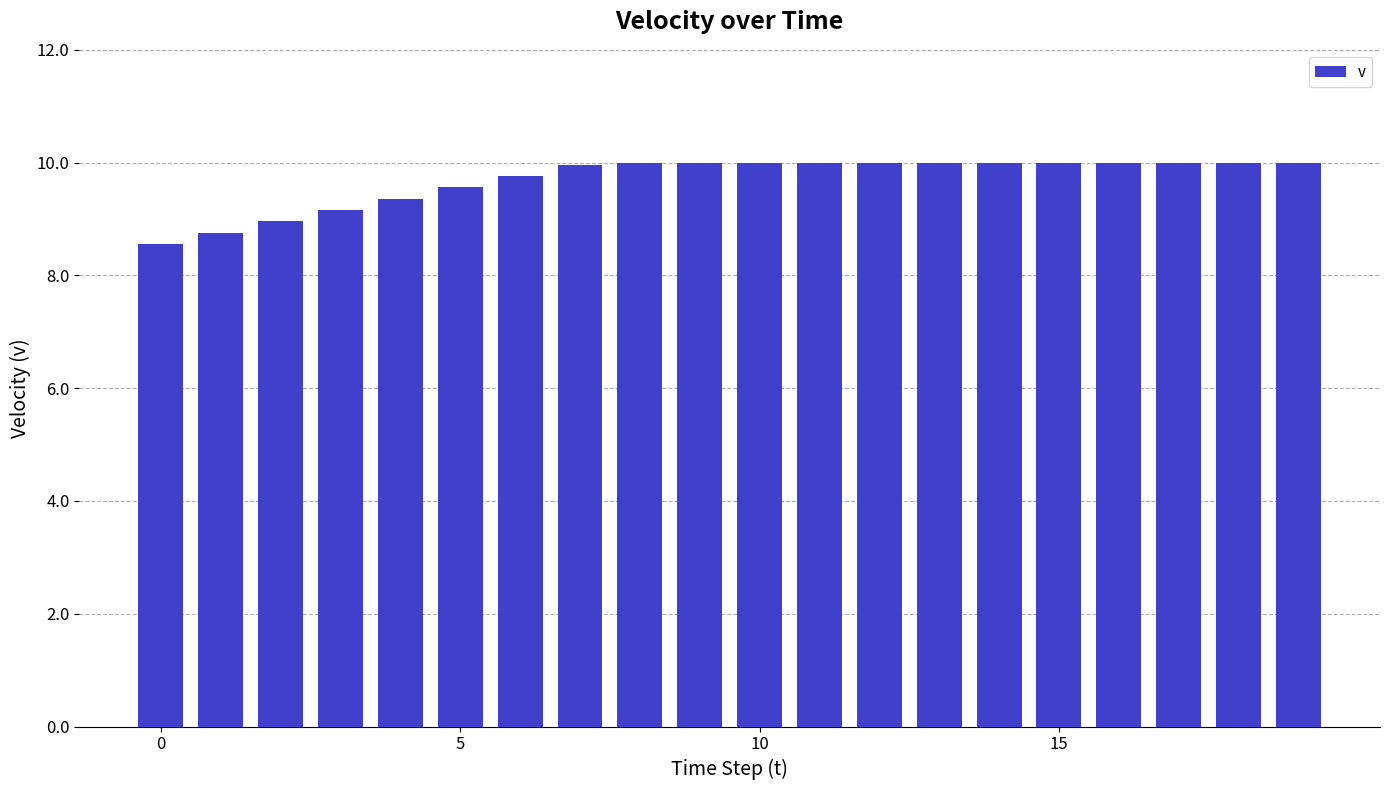

What is the difference between the maximum and minimum values?

1.4